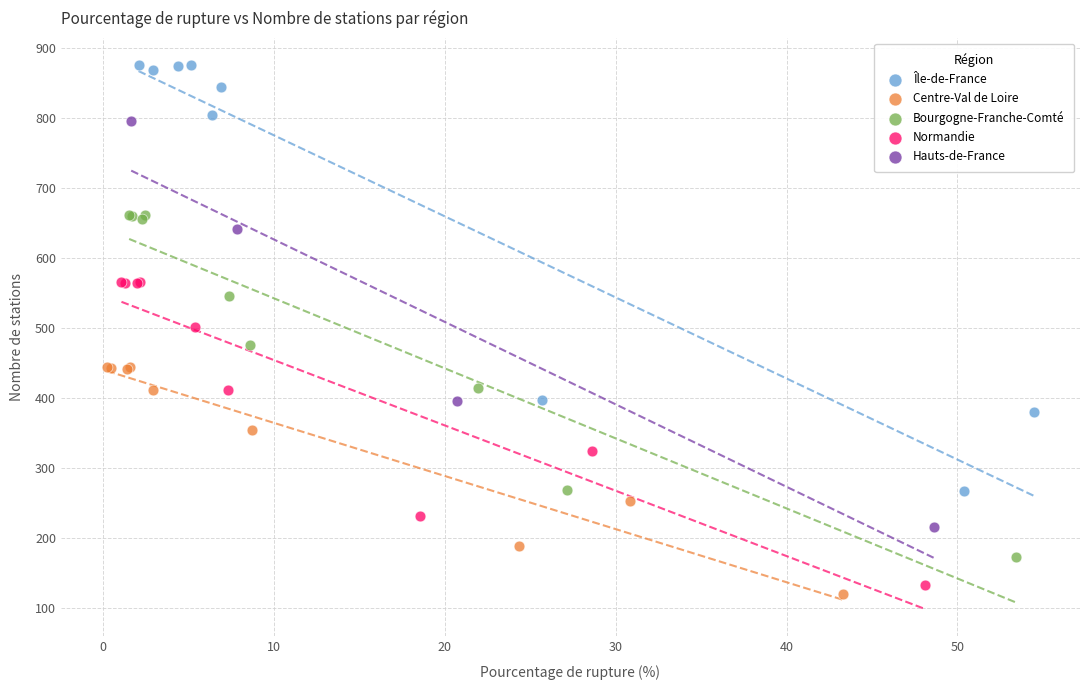

Which series has the largest Y range (max minus min)?

Île-de-France